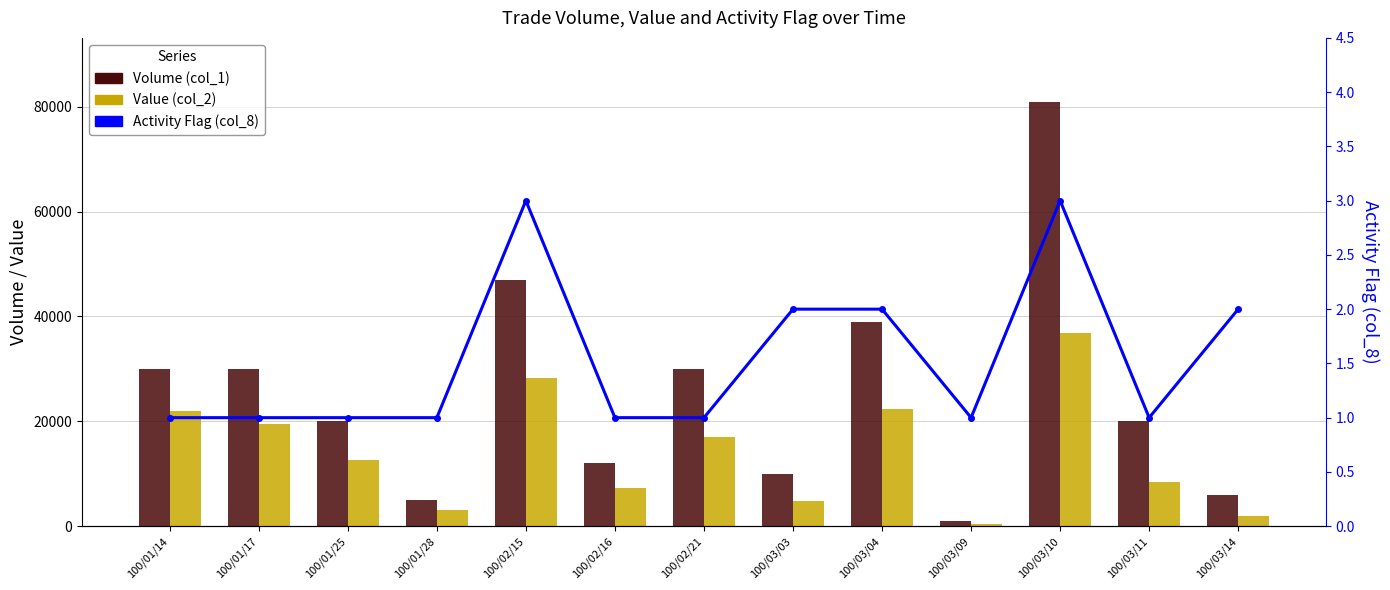

What is the label of the 1st bar from the right?

100/03/14